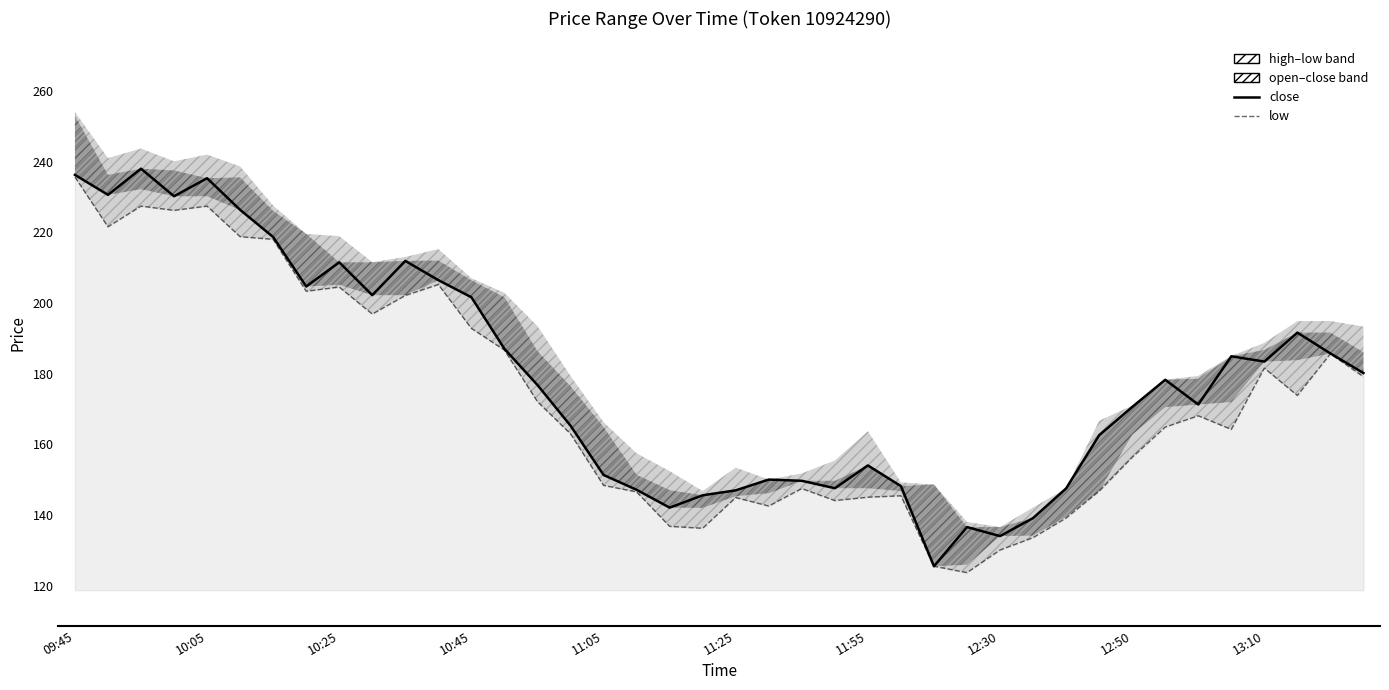

What is the difference between the low values at 12 and 19?

56.6